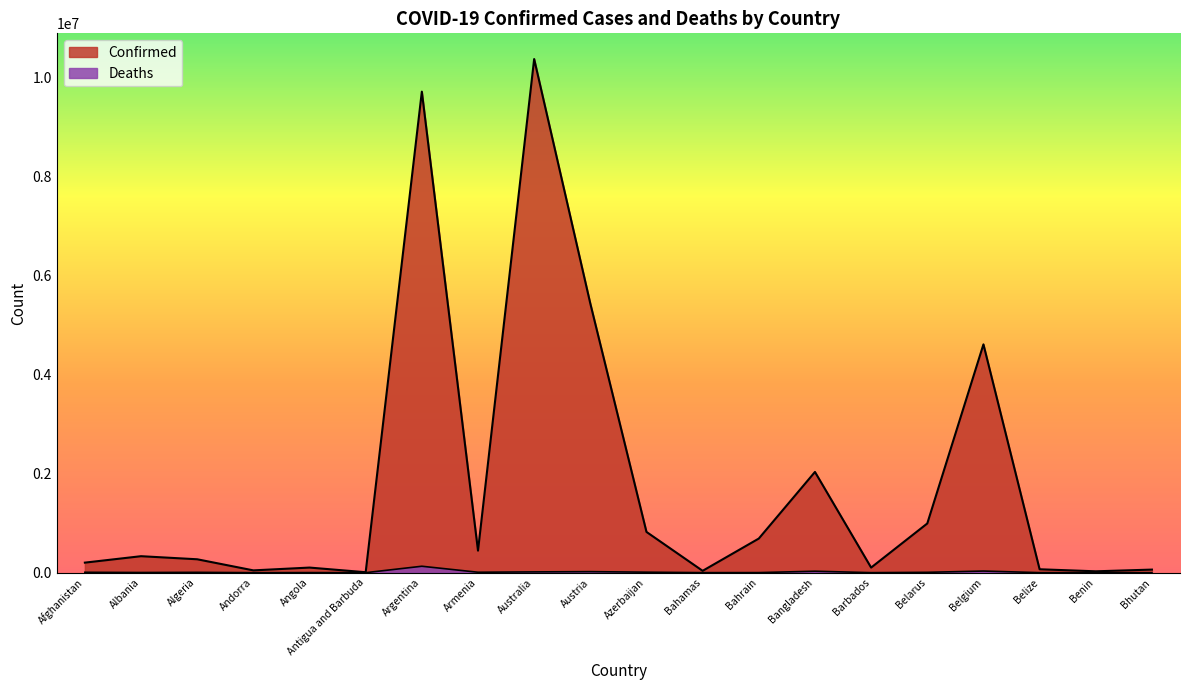

Which category has the lowest value across all series?

Bhutan